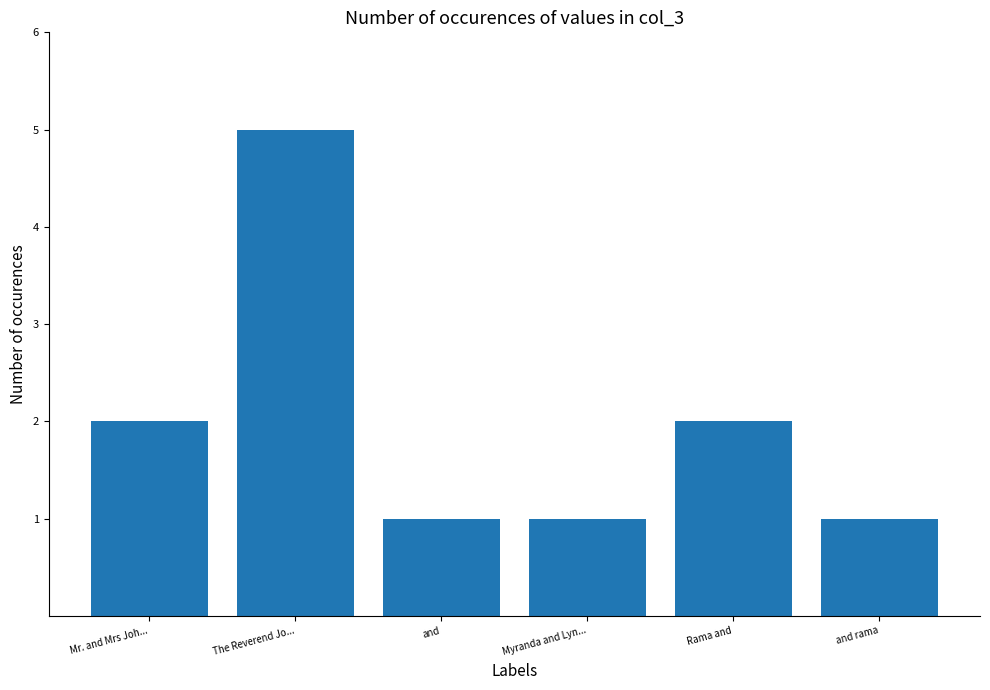

What is the difference between the values at and rama and The Reverend Jo...?

4